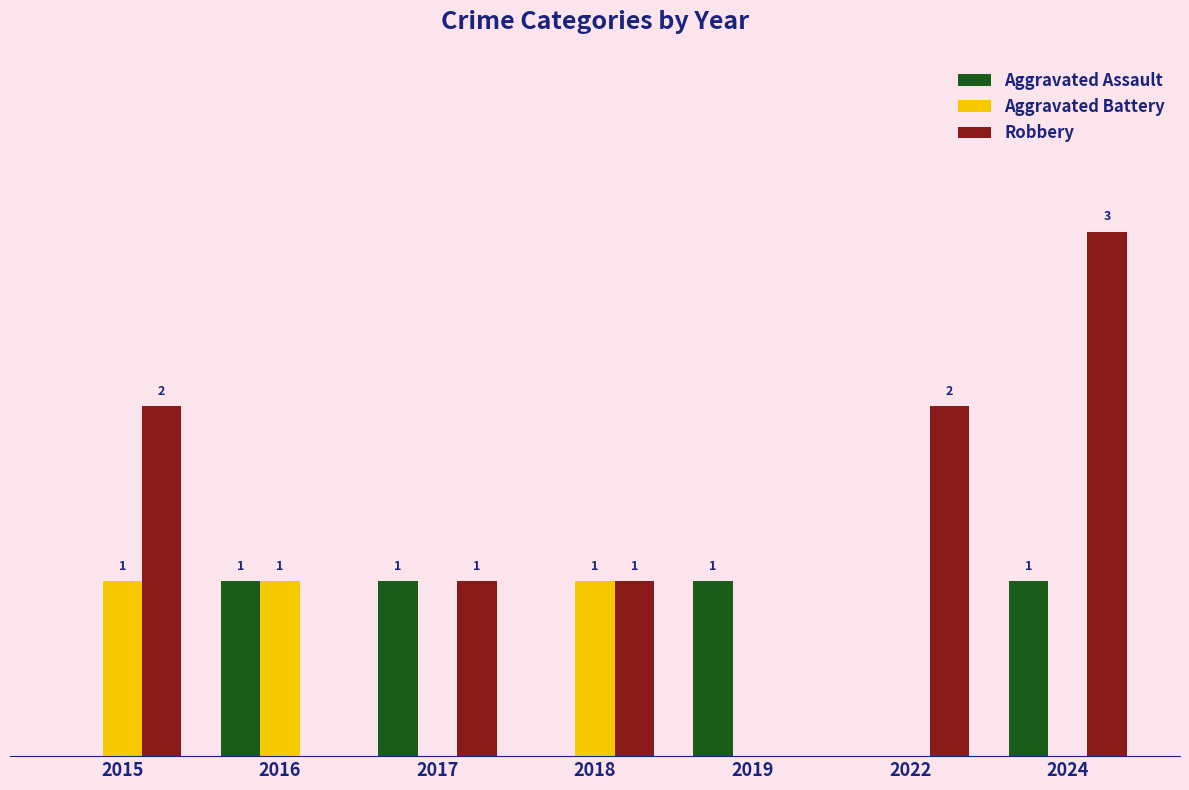

Are the bars grouped side by side (vs. stacked)?

Yes